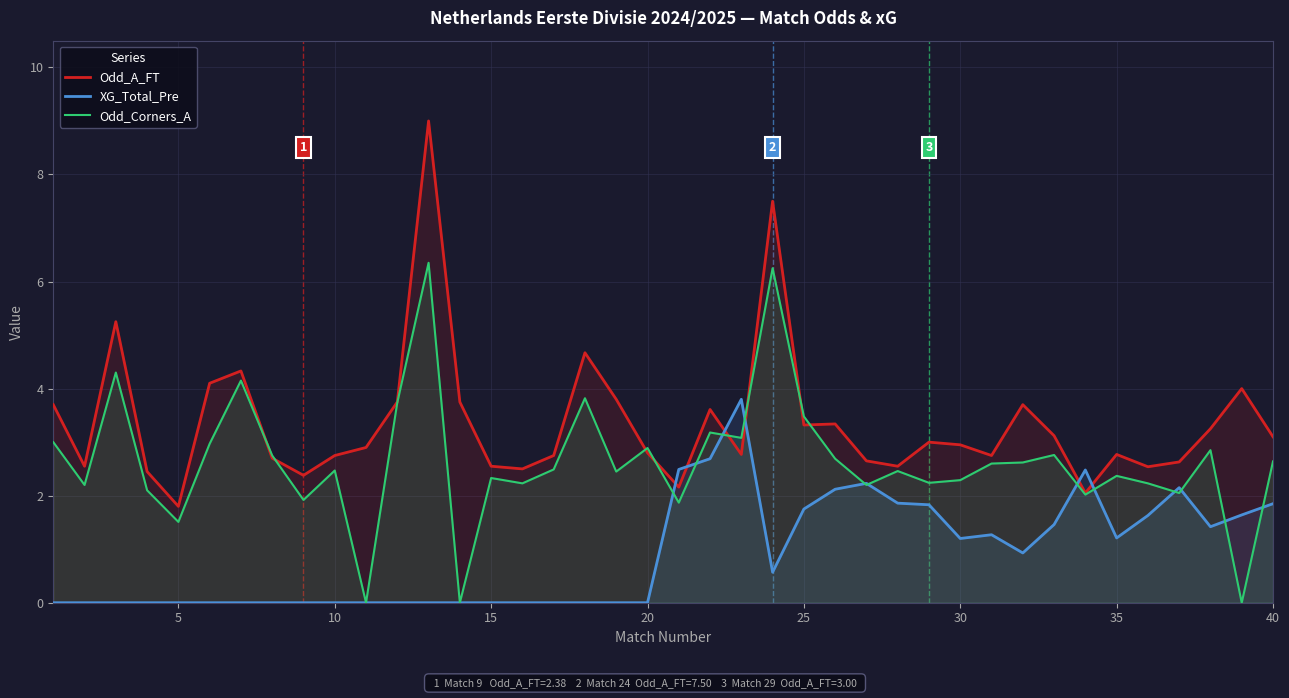

Rank the series by their average value, from highest to lowest.

Odd_A_FT, Odd_Corners_A, XG_Total_Pre